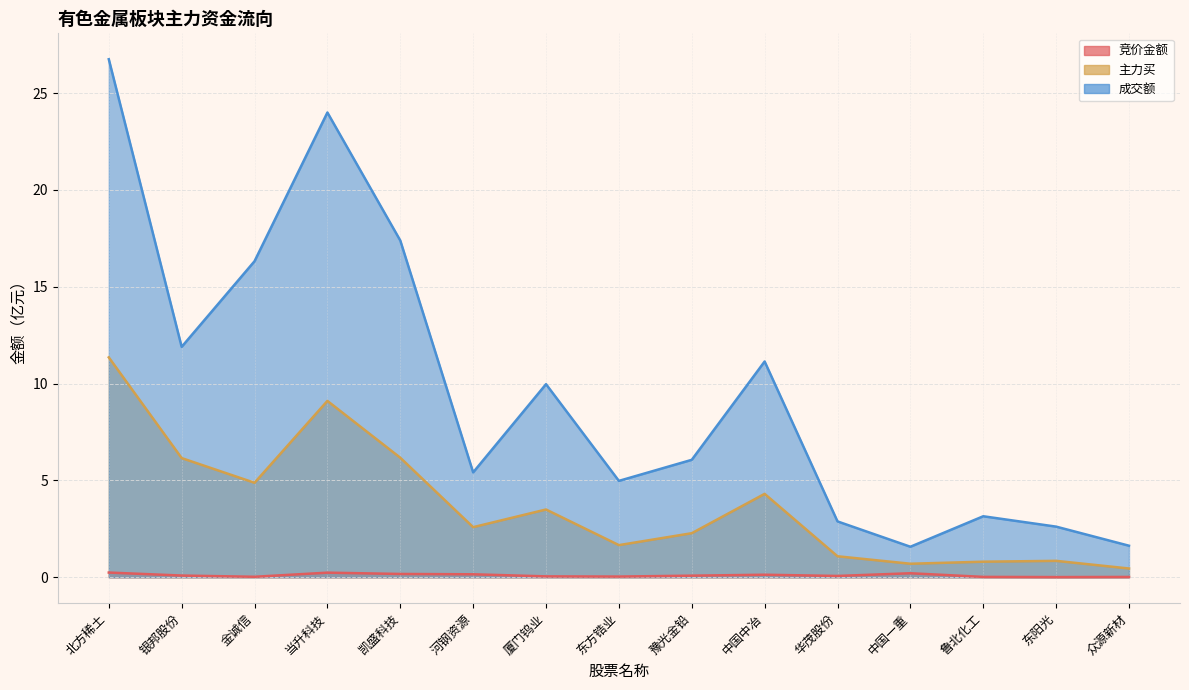

Which category has the highest value in the 成交额 series?

北方稀土